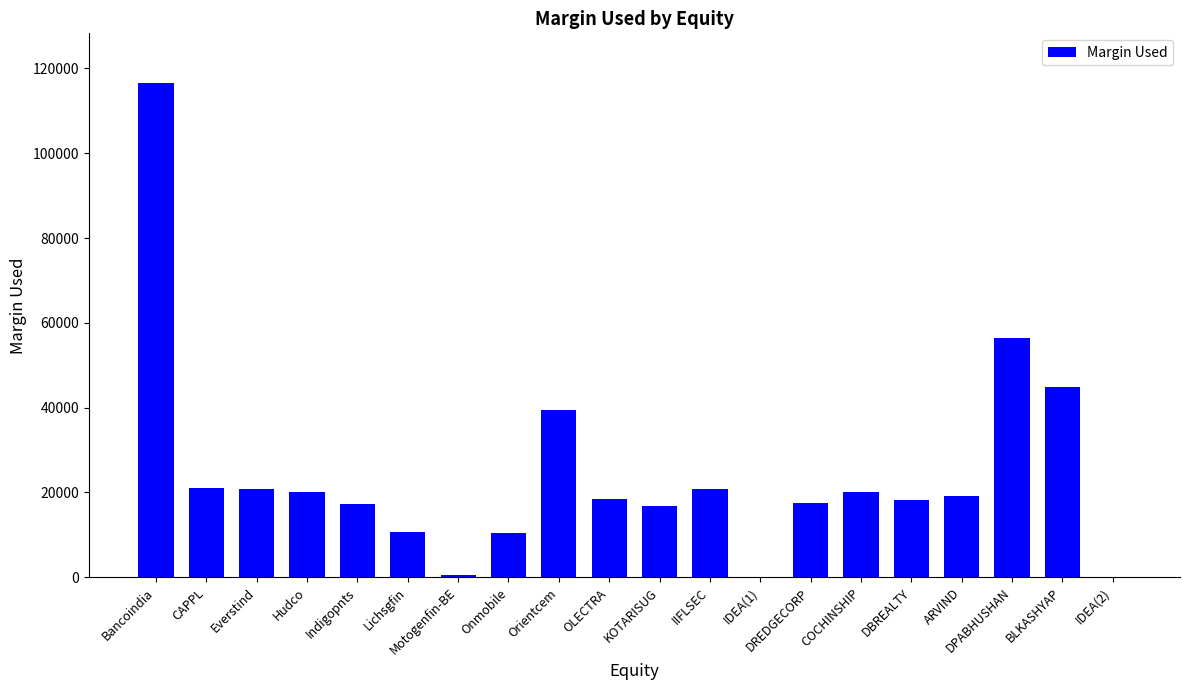

What is the change in value from Indigopnts to KOTARISUG?

-382.9